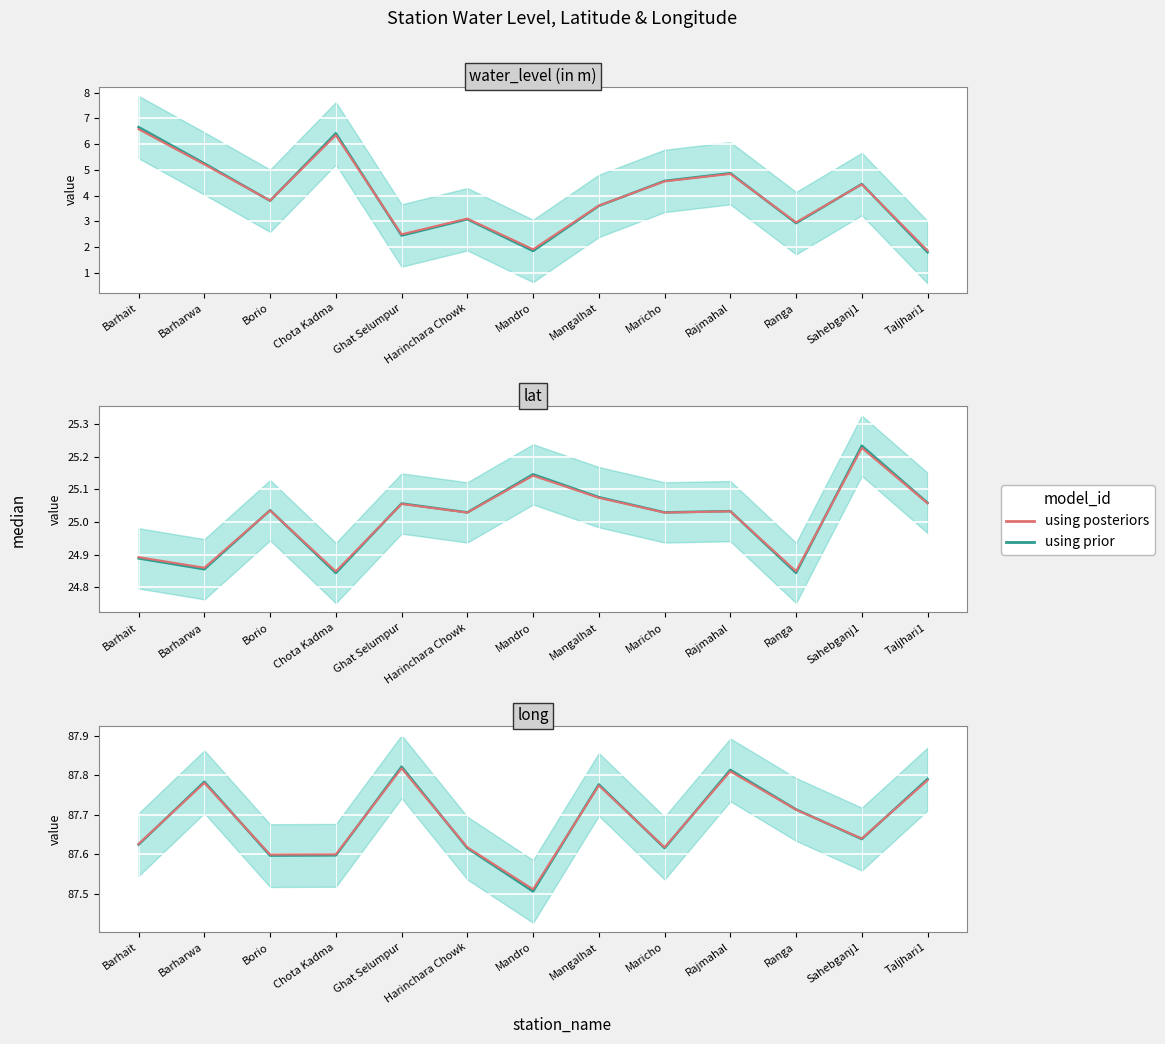

What is the label of the 5th point from the left?

Ghat Selumpur